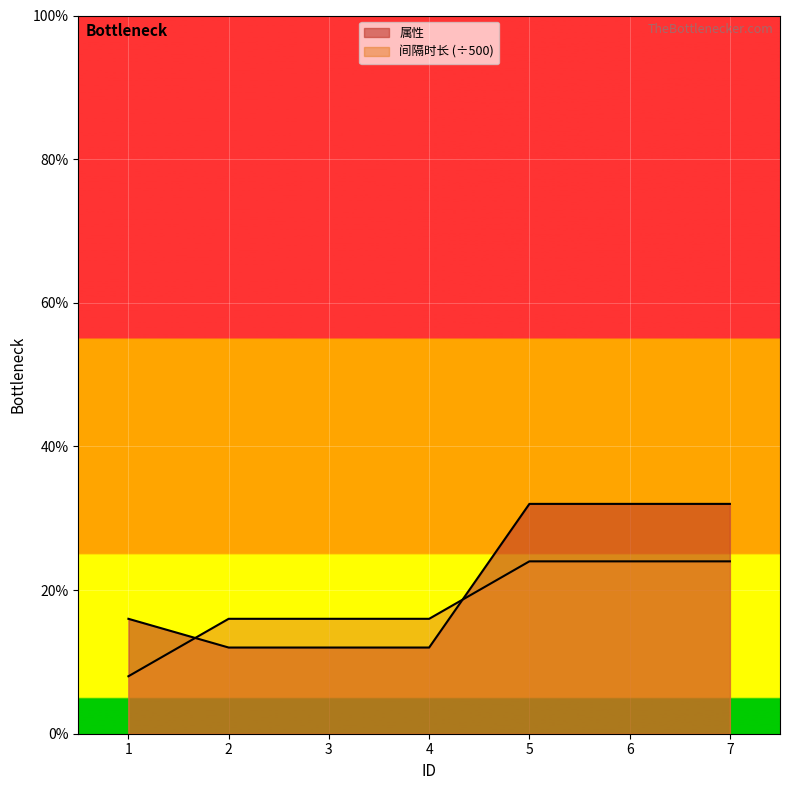

At which label does 属性 reach its peak?

5